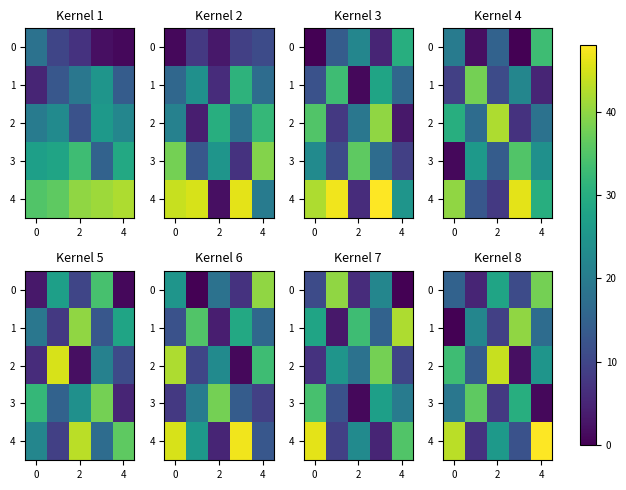

The value of 0 at 2 is 15. True or false?

False